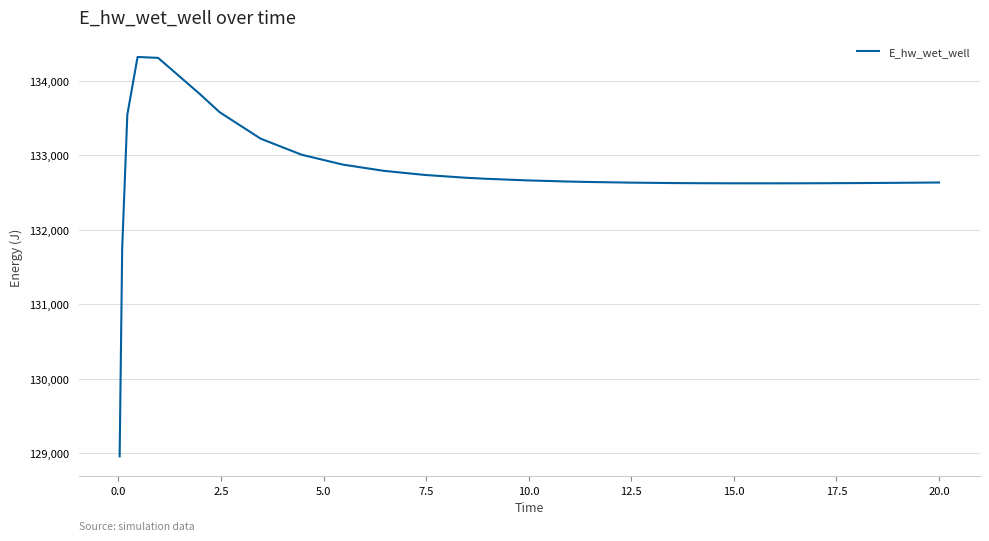

What is the maximum value shown in the chart?

134322.0